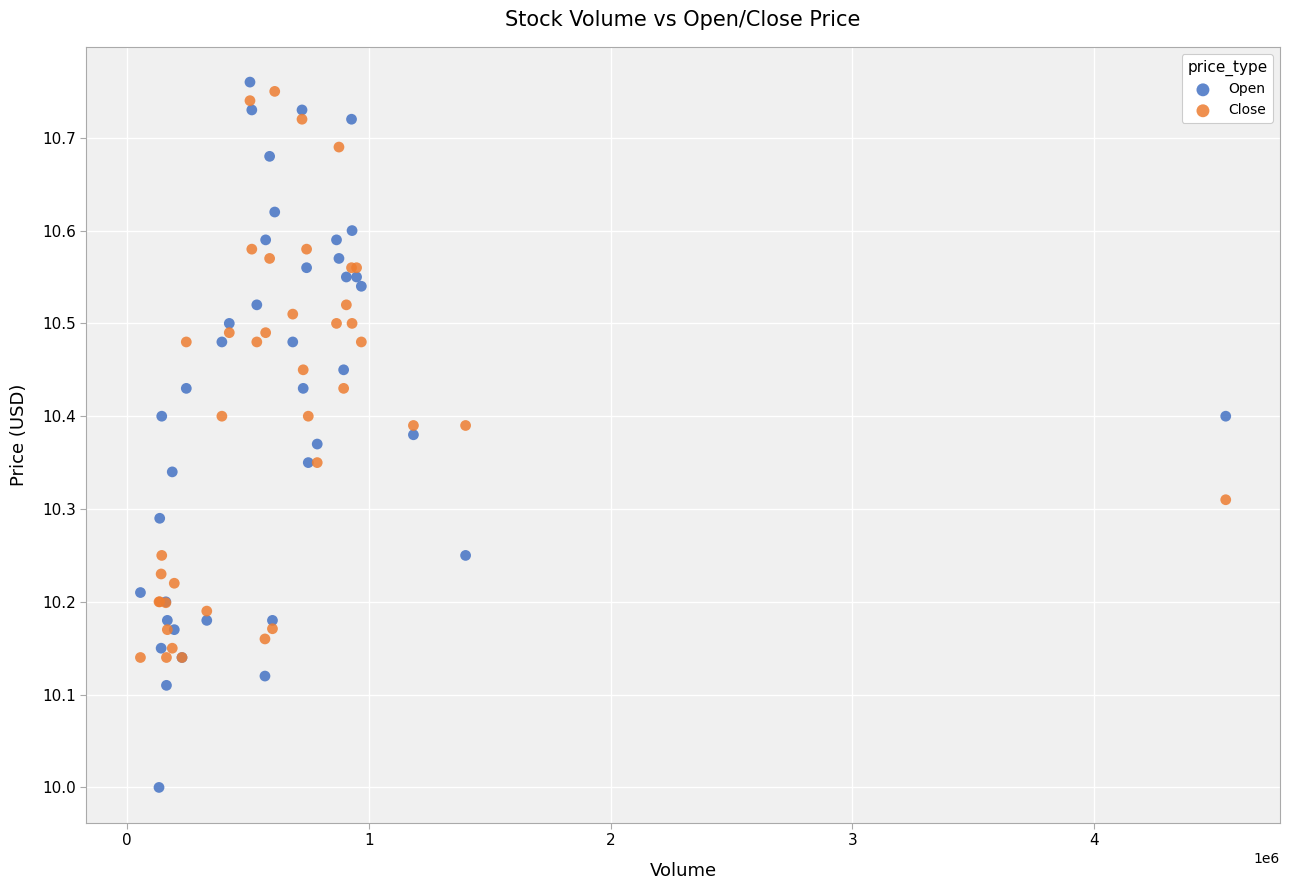

What are all the series names shown in the legend?

Open, Close